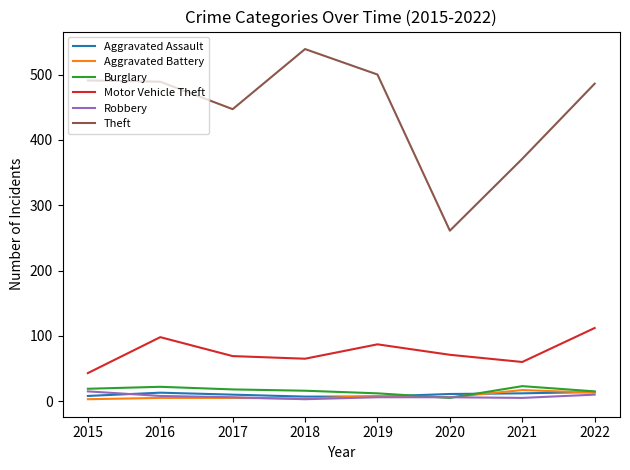

Which series has the widest spread of values?

Theft